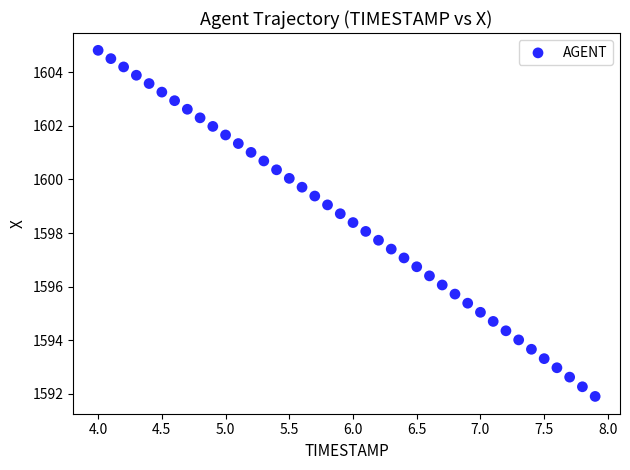

What is the range of Y values (max minus min)?

12.9